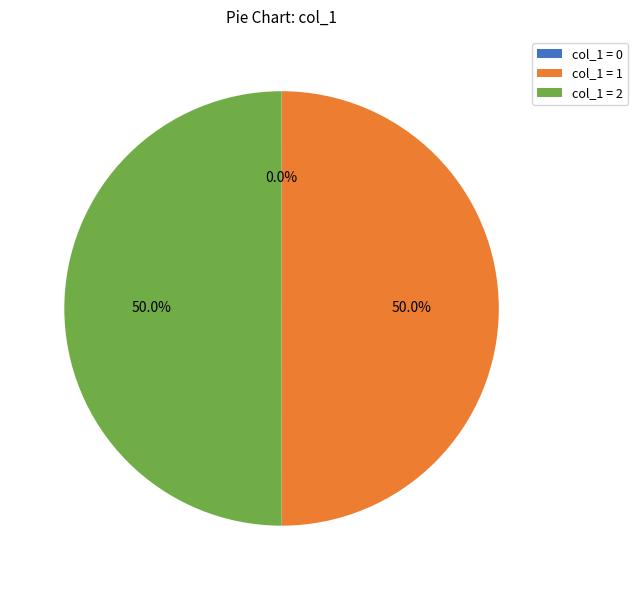

What is the total percentage of col_1 = 2 and col_1 = 1?

100.0%